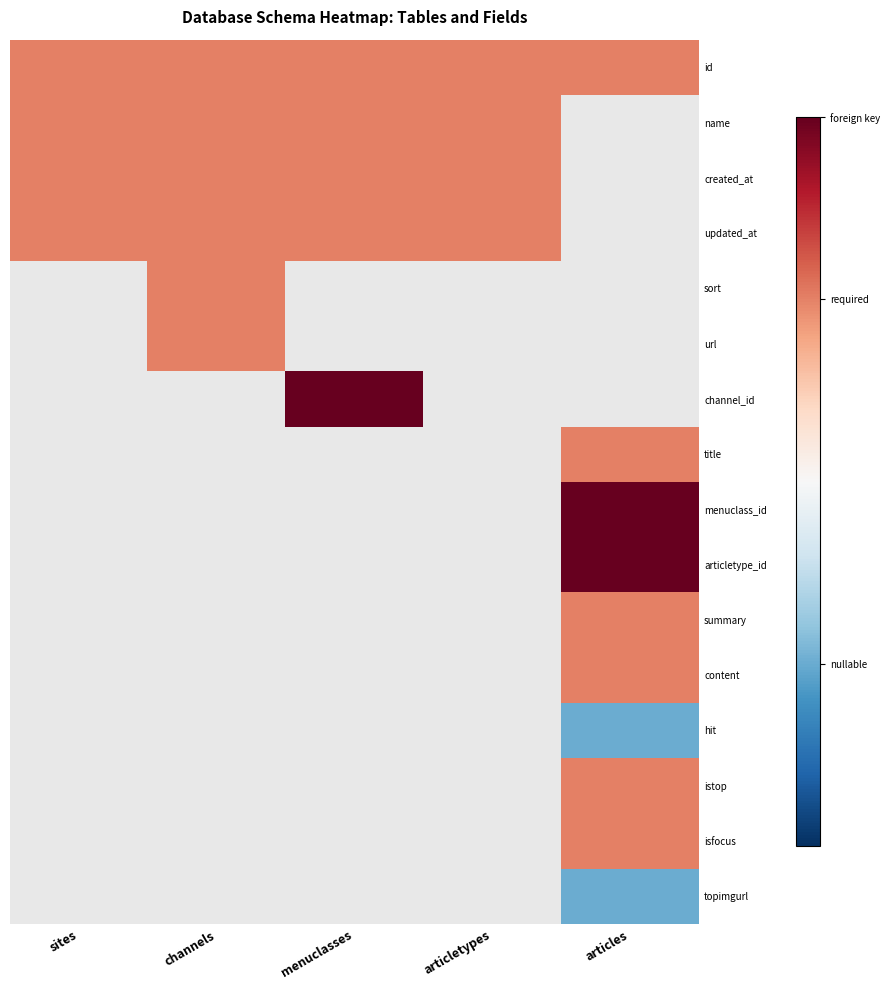

At how many categories does at least one series exceed 0?

5